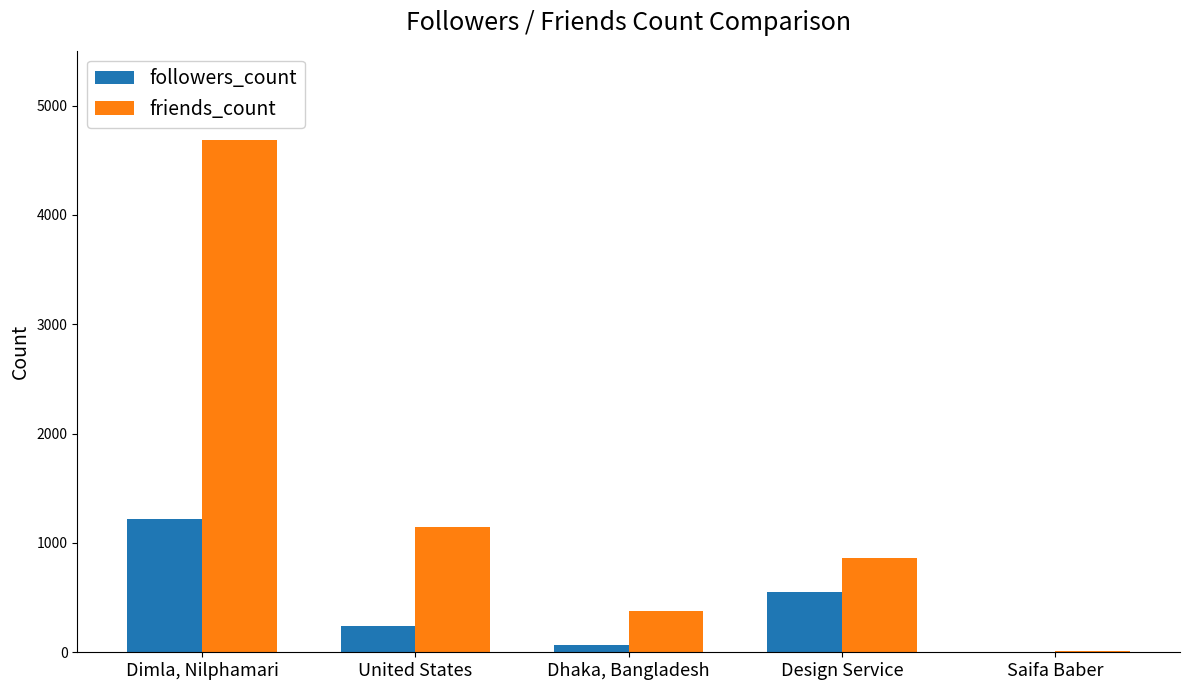

Reading left to right, extract all data points from this chart.

followers_count: 1220	239	63	552	2
friends_count: 4688	1146	374	858	11